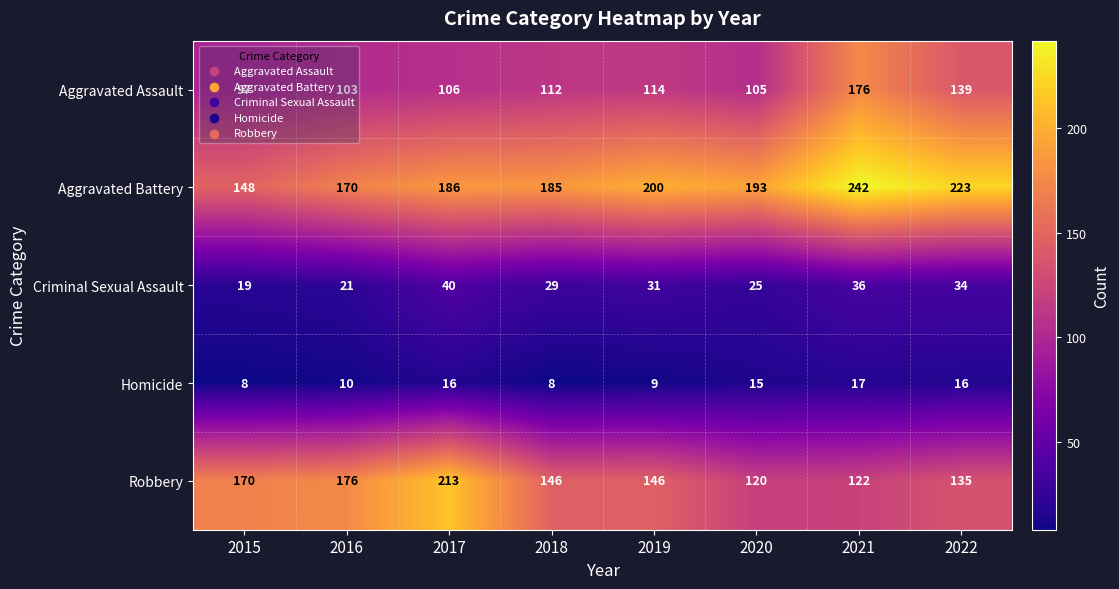

Is it true that Robbery equals 135 at 2022?

True